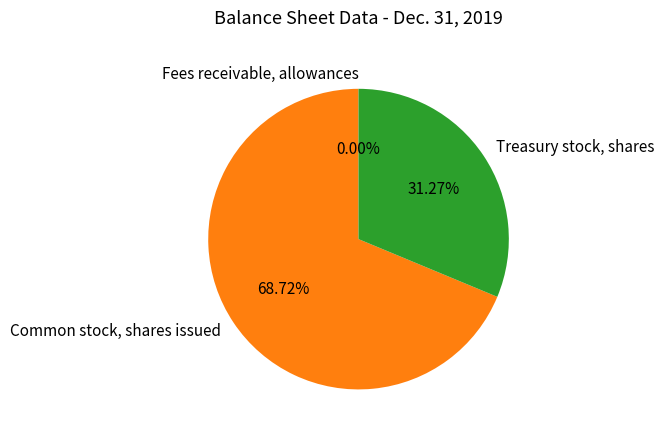

To the nearest percent, what is the difference between the largest and smallest slice percentages?

69%